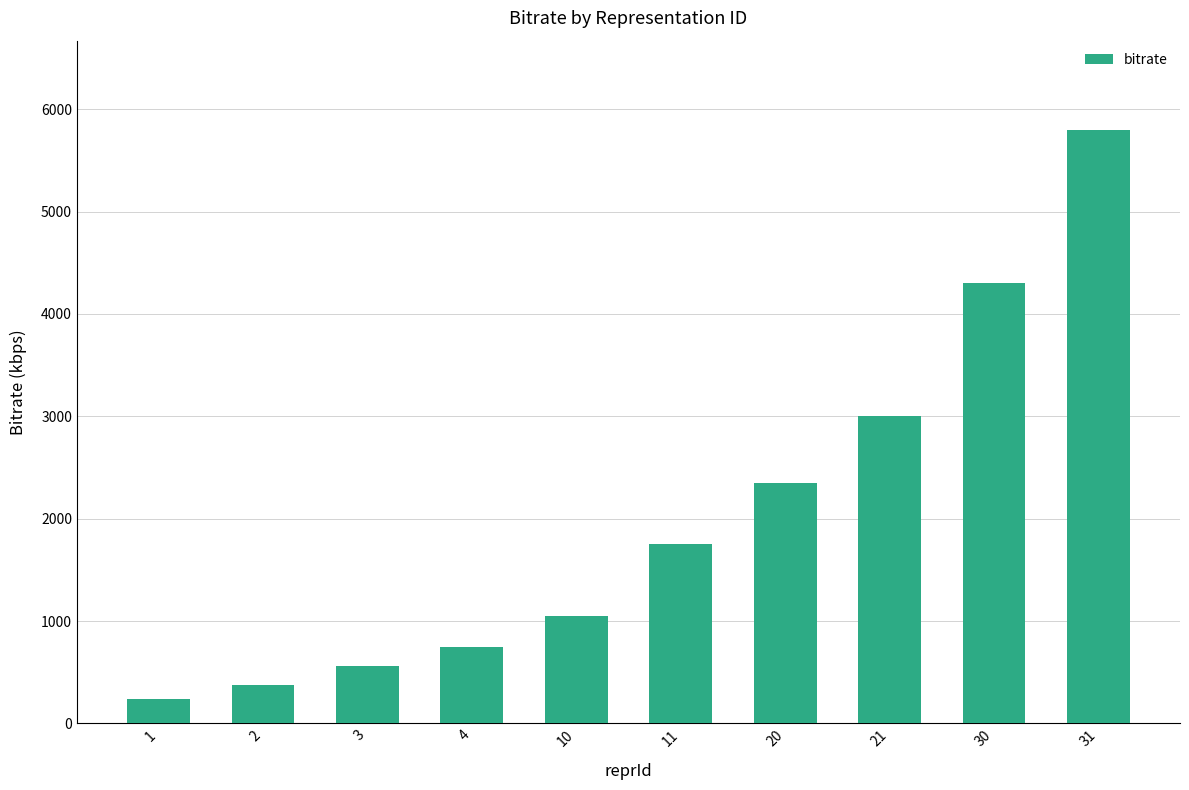

Does the chart contain any negative values?

No